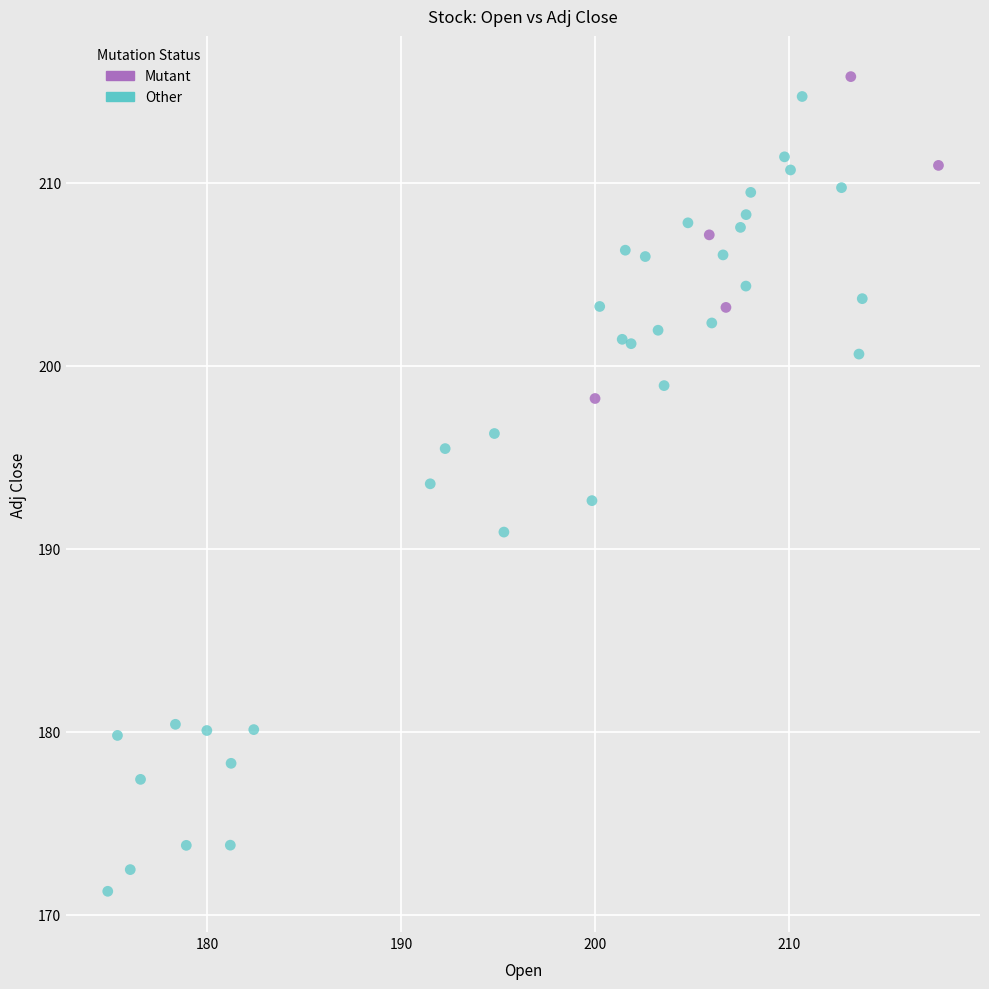

What are all the series names shown in the legend?

Mutant, Other